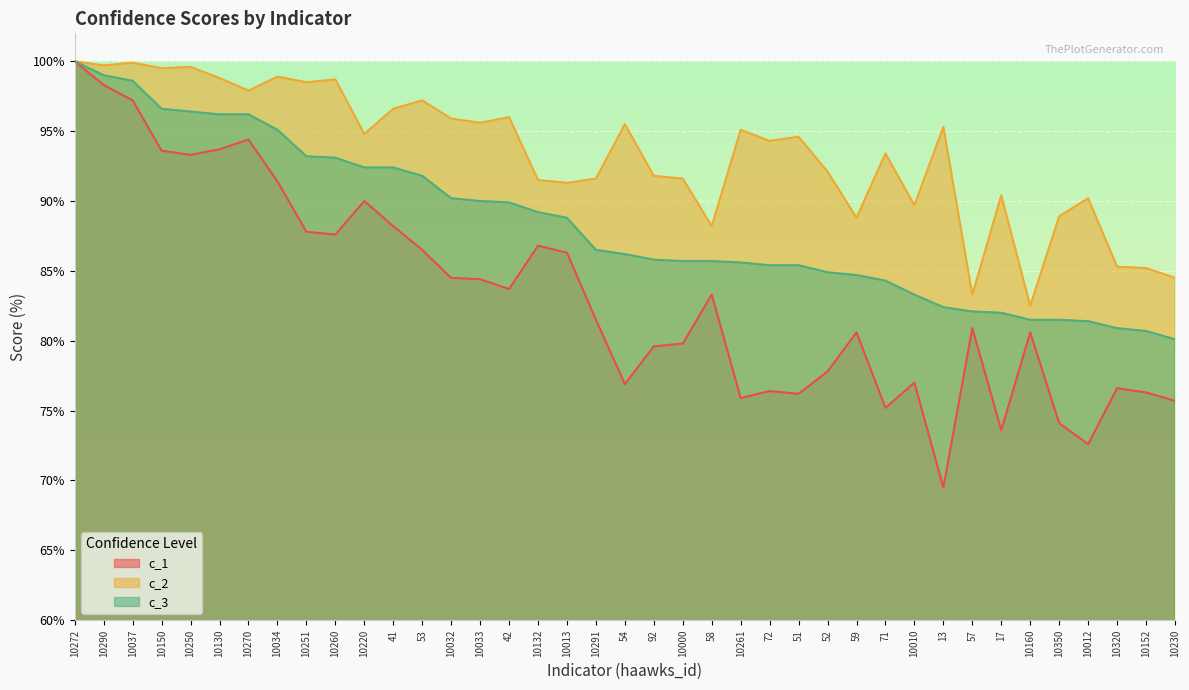

Rank the series by their maximum value, from highest to lowest.

c_1, c_2, c_3